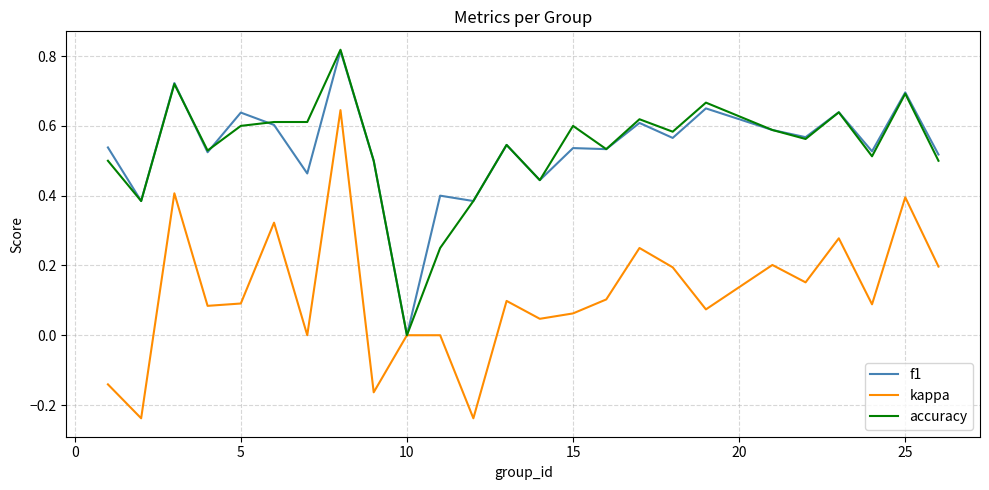

Which series has the largest range (max minus min)?

kappa